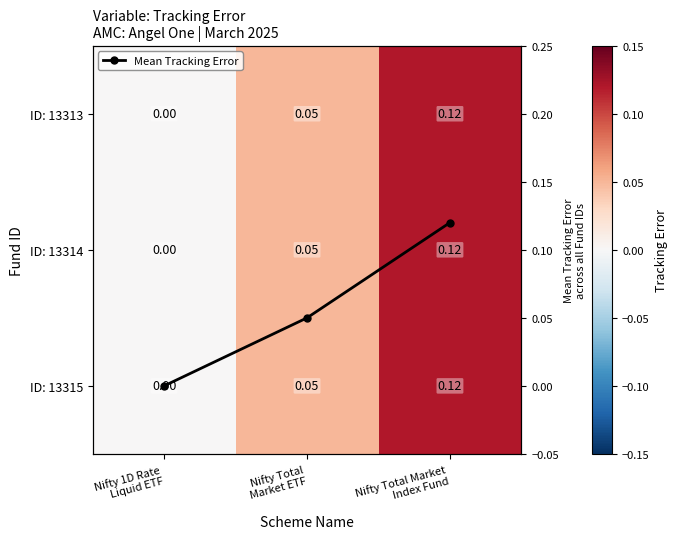

List the labels in order of ID: 13315 value, largest first.

Nifty Total Market Index Fund, Nifty Total Market ETF, Nifty 1D Rate Liquid ETF